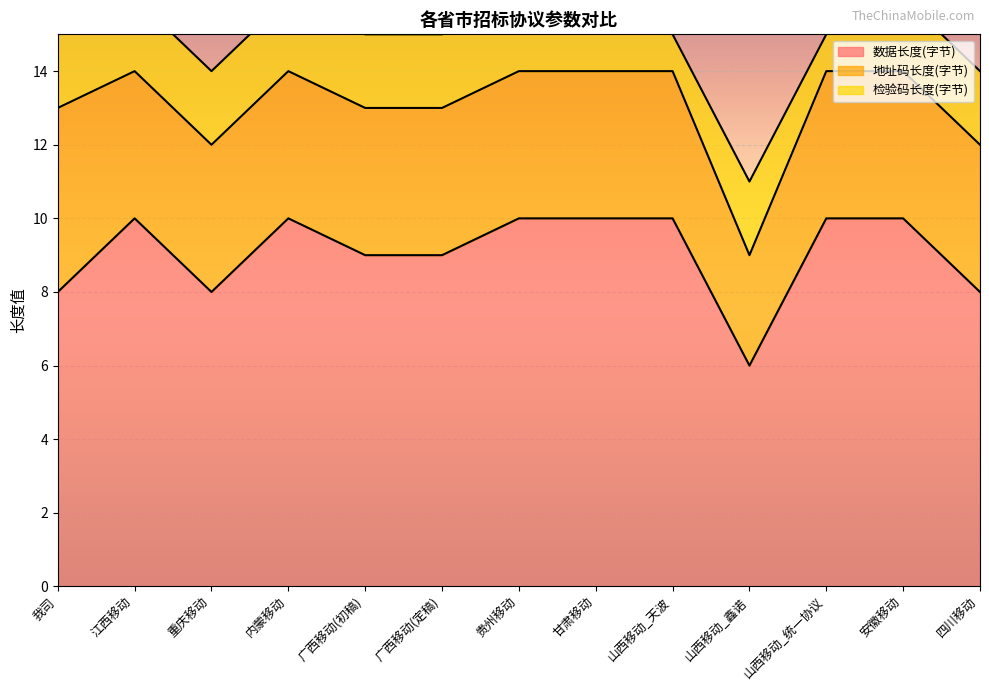

What is the sum of the 地址码长度(字节) values at 山西移动_统一协议 and 山西移动_天波?

8